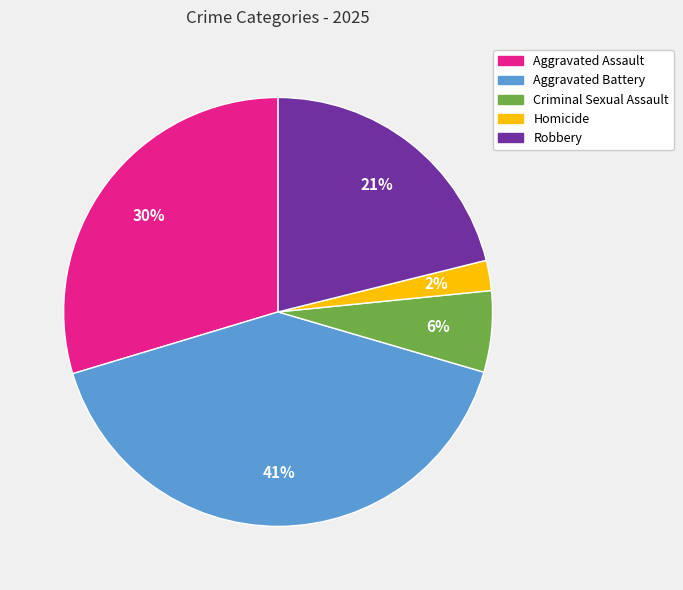

How many slices are in this pie chart?

5